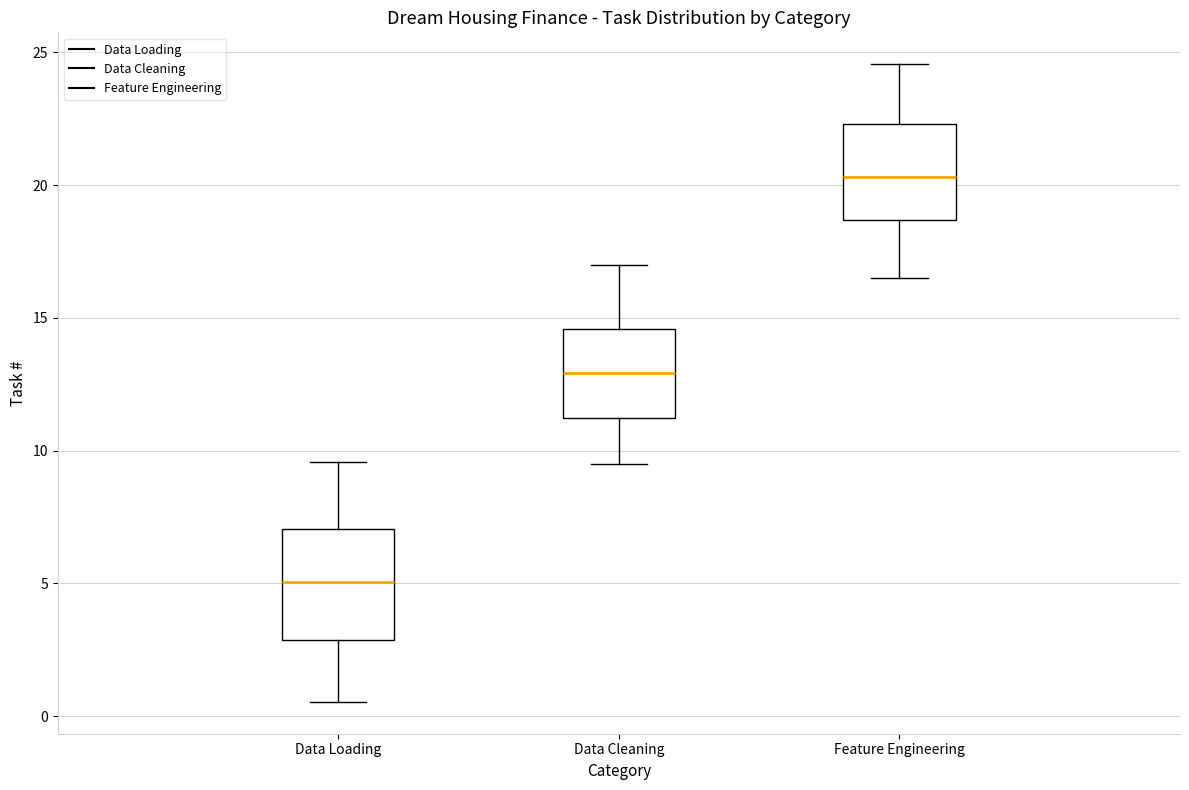

Reading left to right, transcribe this box plot: for each box, give where its median line is, the range the box spans, and where its two whiskers end, as read against the y-axis. The values are not printed on the chart, so give them approximately, as read against the axis.

Data Loading: median 5.0, box 3.0 to 7.0, whiskers 0.5 to 9.5
Data Cleaning: median 13.0, box 11.0 to 14.5, whiskers 9.5 to 17.0
Feature Engineering: median 20.5, box 18.5 to 22.5, whiskers 16.5 to 24.5